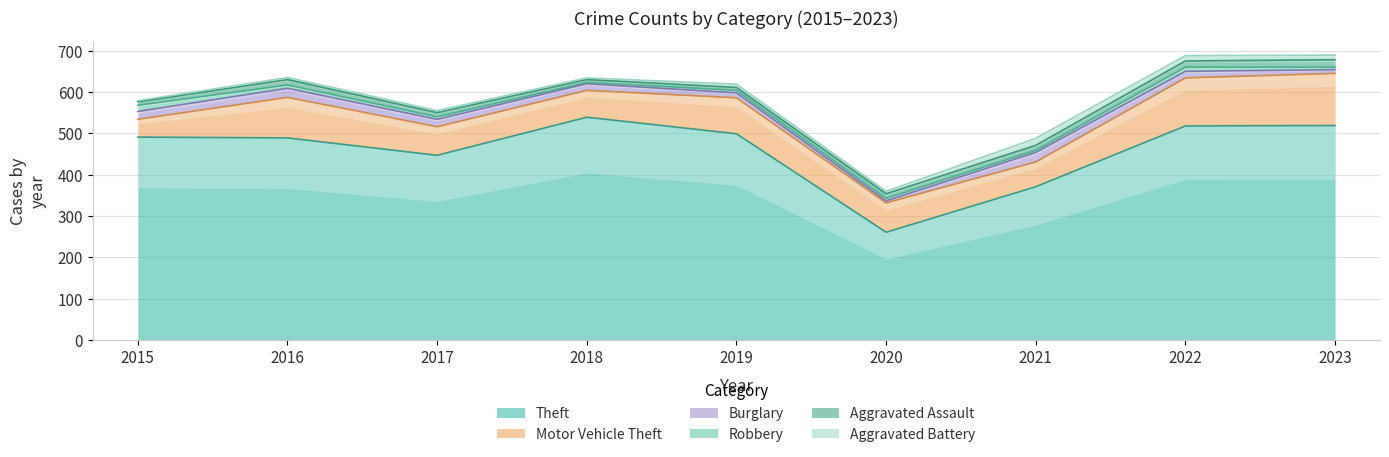

Is the value of Aggravated Battery at 2020 greater than the value of Aggravated Assault at 2019?

No